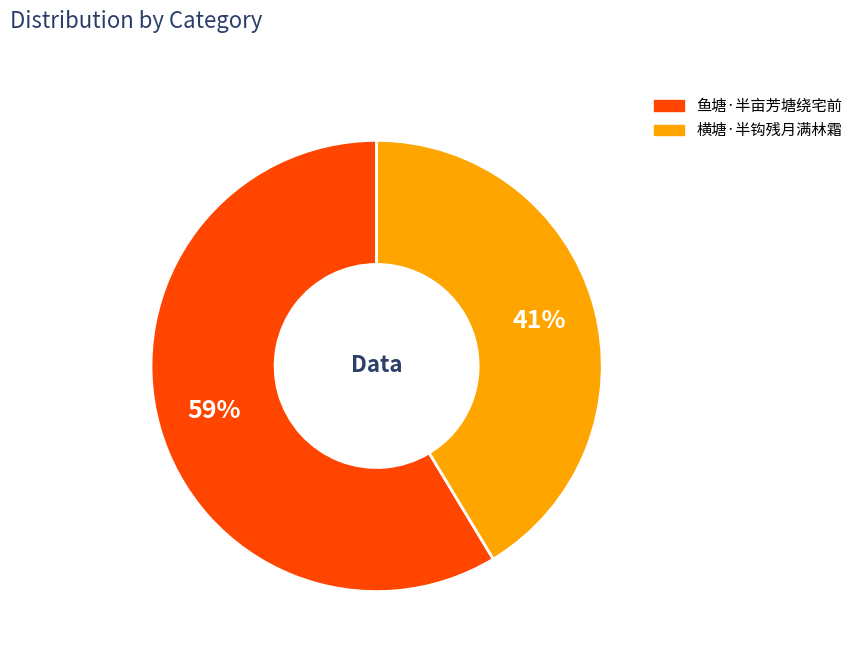

Which category has the smallest portion of the pie?

横塘·半钩残月满林霜